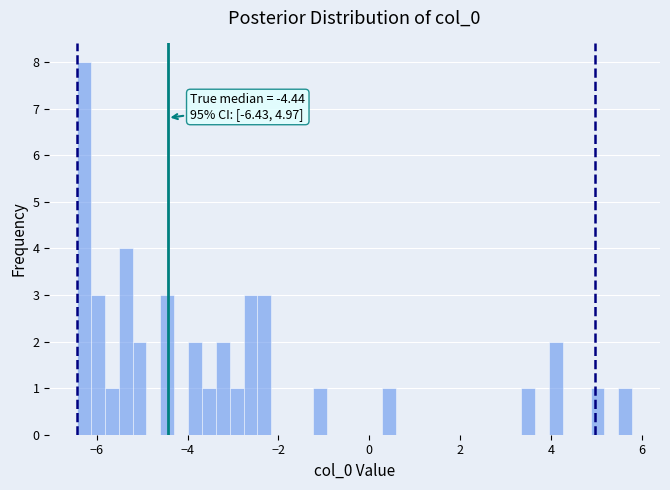

Around what value on the x-axis is the tallest bar? Give the approximate position of its centre, as read against the axis.

-6.2